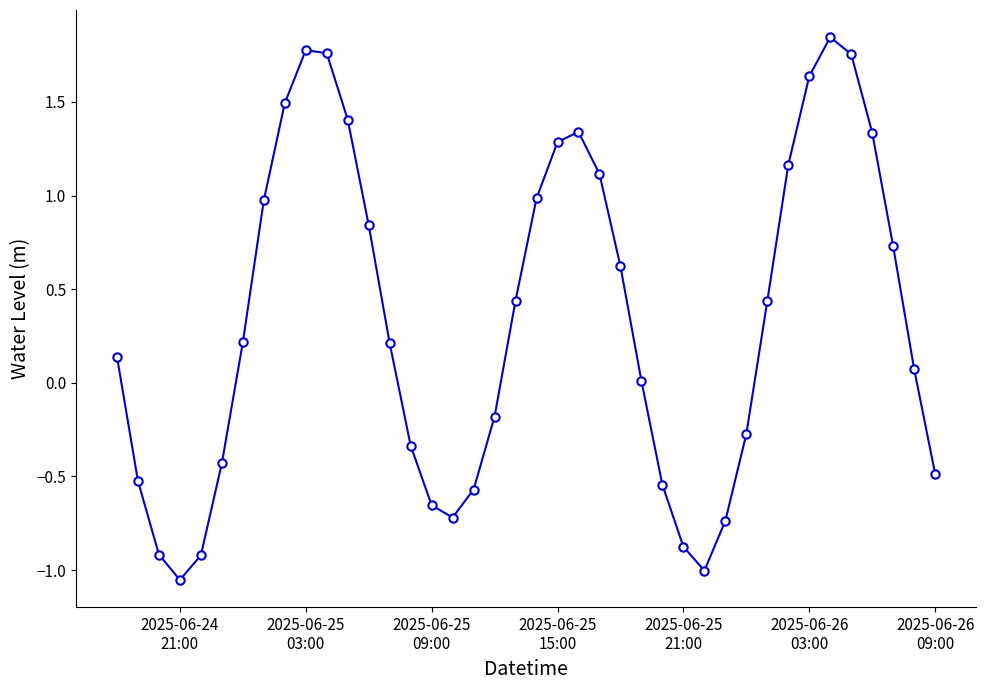

What is the value of the 18th point from the left?

-0.6